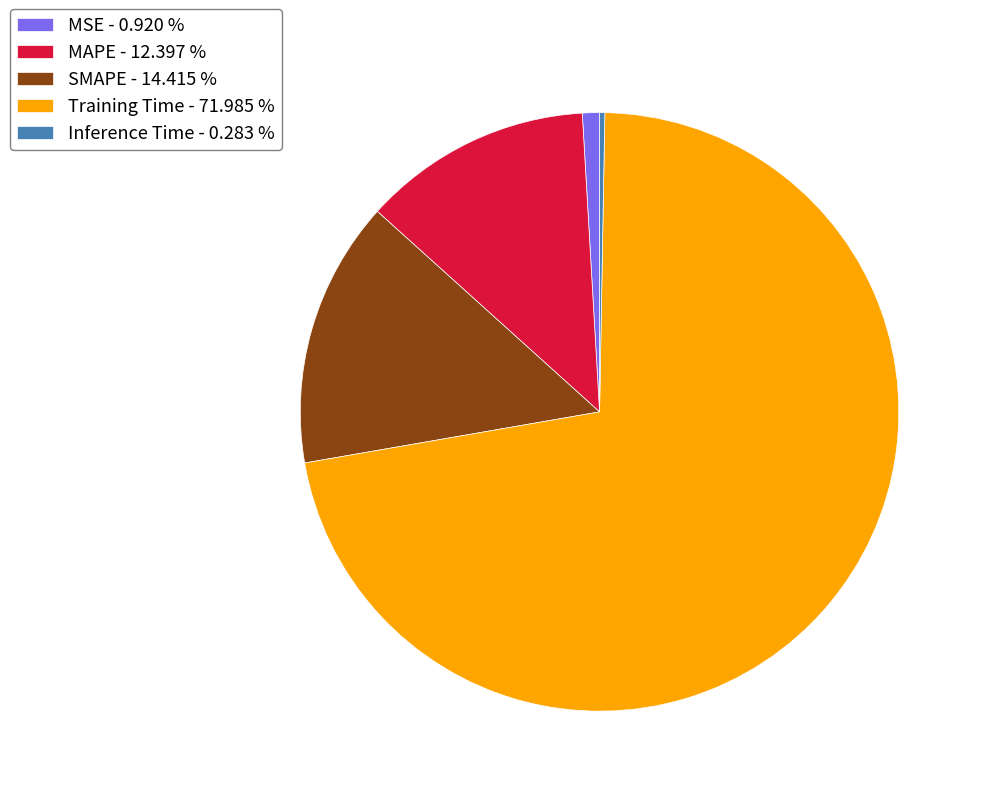

Do MAPE - 12.397 % and MSE - 0.920 % together represent more than half of the pie?

No